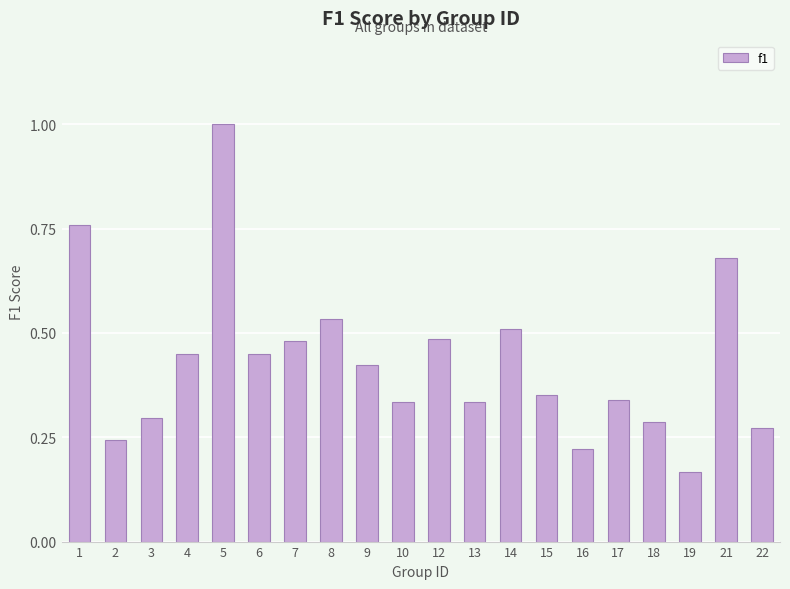

Which has a higher value, 14 or 13?

14